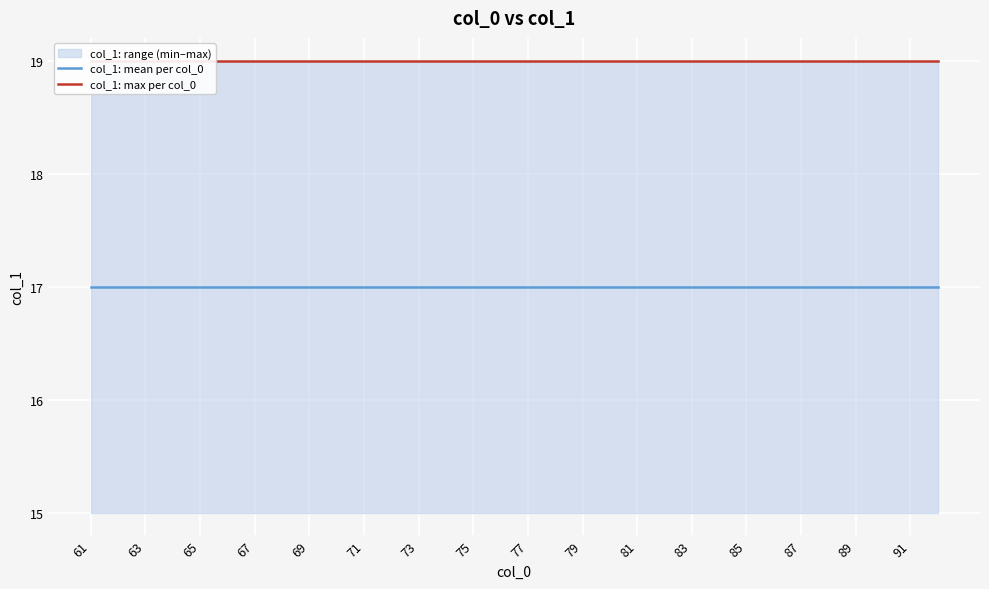

What is the average value of the col_1: max per col_0 series?

19